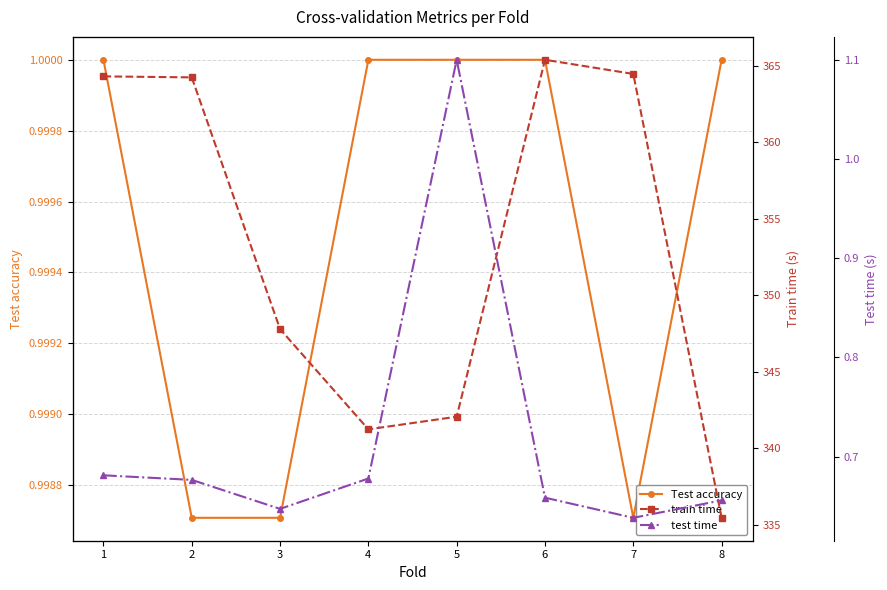

At which label is train time closest to 350?

3